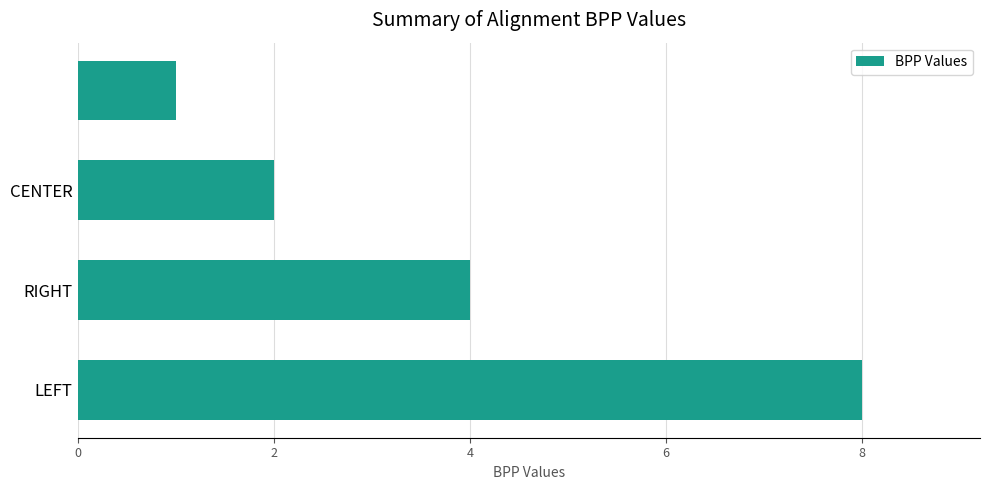

What is the maximum value shown in the chart?

8